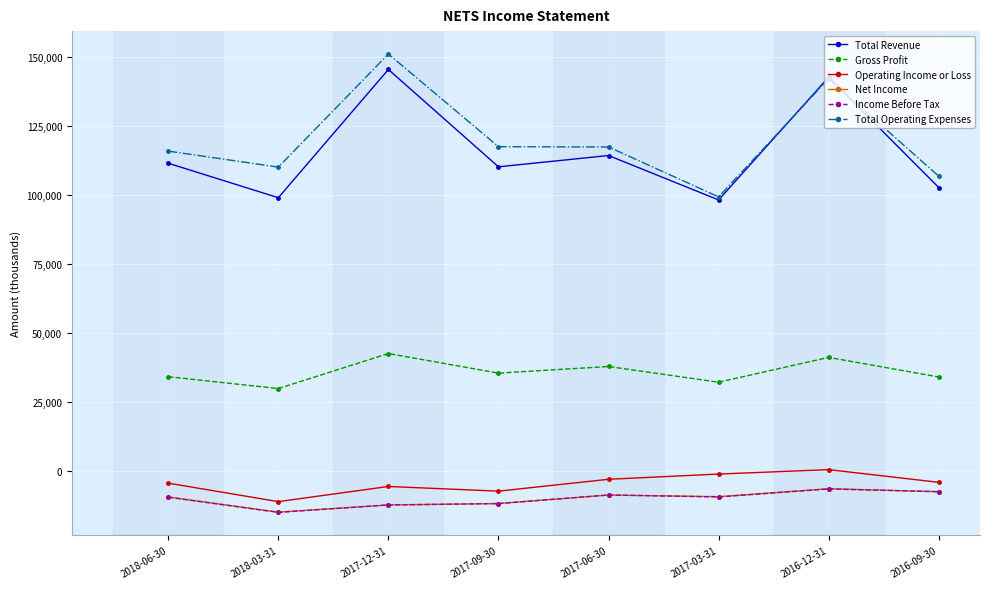

True or false: Gross Profit and Total Operating Expenses cross at least once.

False